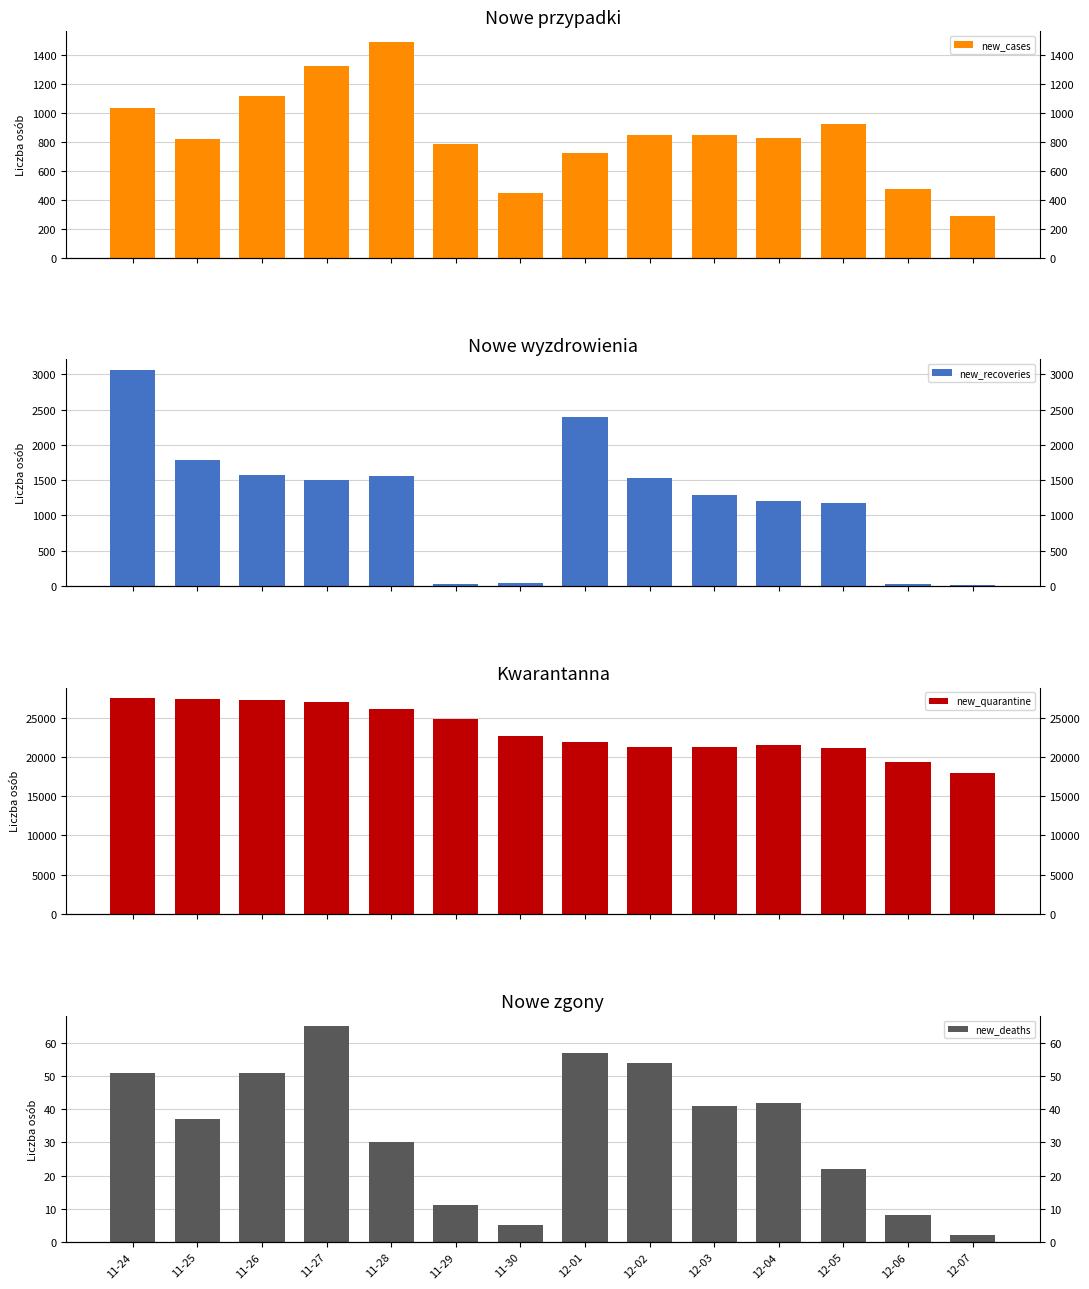

At which label does new_recoveries reach its peak?

11-24